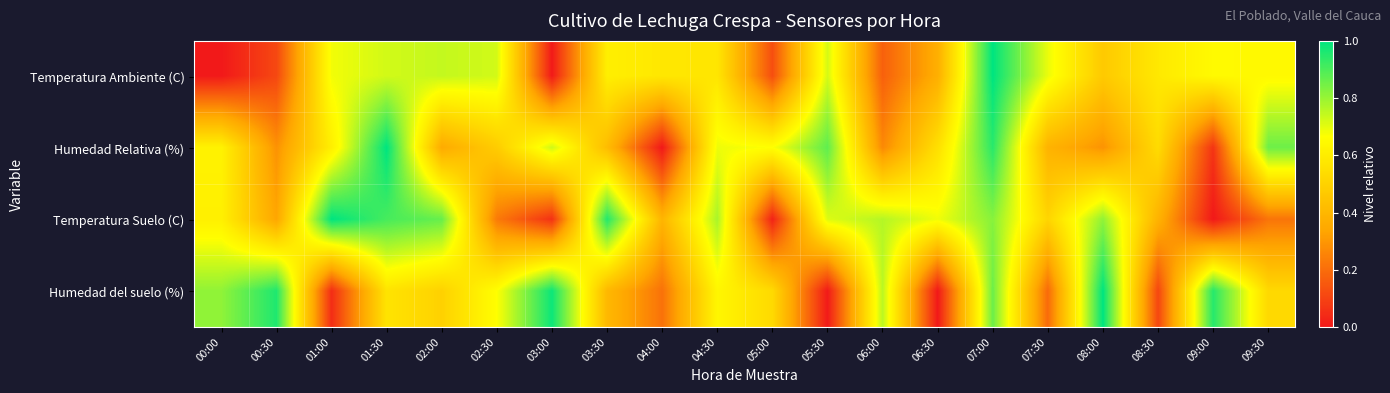

Between 04:30 and 06:30, which series saw the biggest shift?

Humedad del suelo (%)